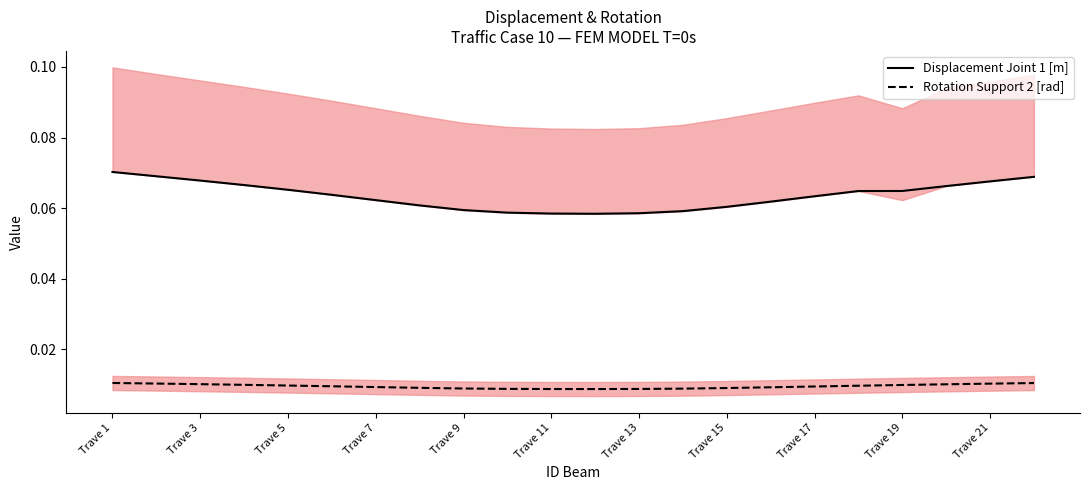

Which series changed the most between Trave 9 and Trave 19?

Displacement Joint 1 [m]